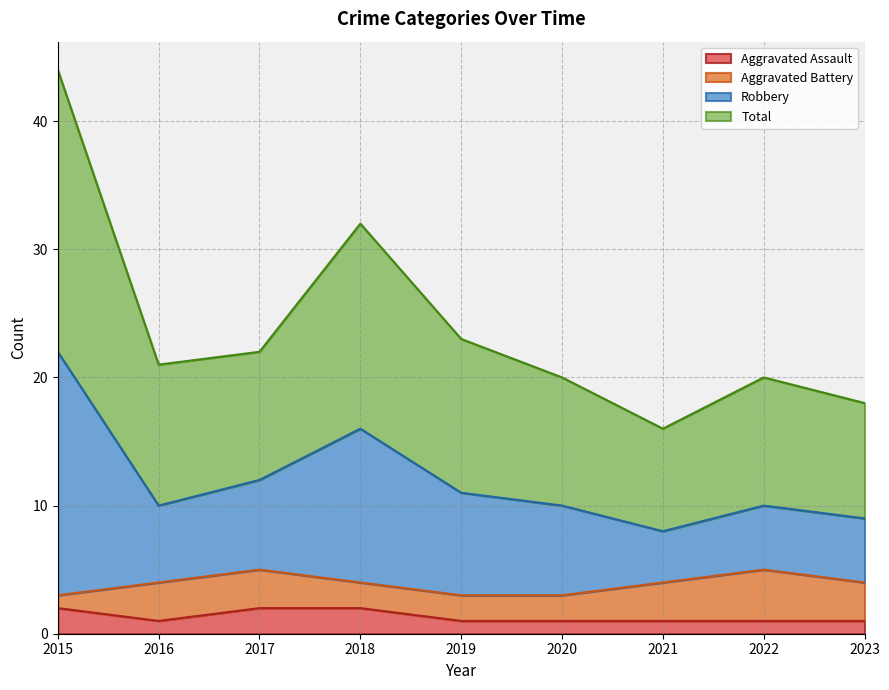

True or false: Aggravated Assault has a value of 1 at 2021.

True